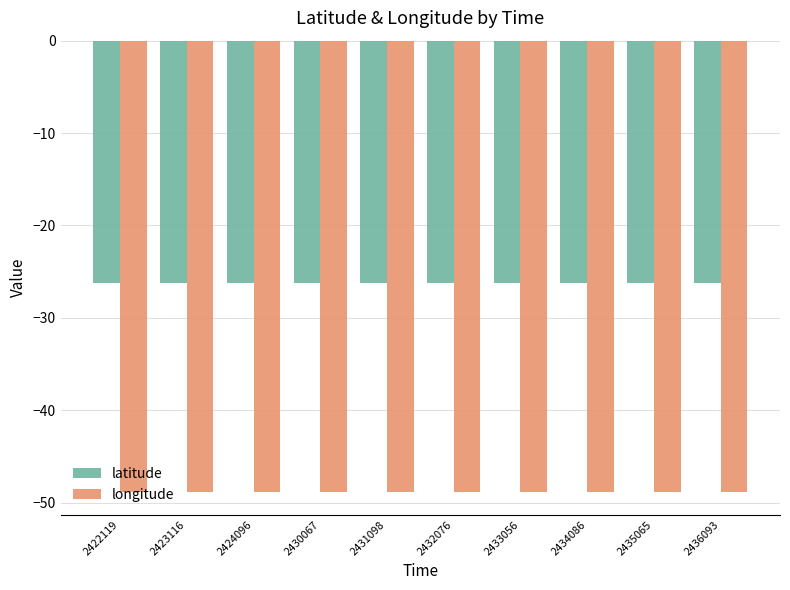

Is the value of latitude at 2424096 greater than the value of longitude at 2435065?

Yes